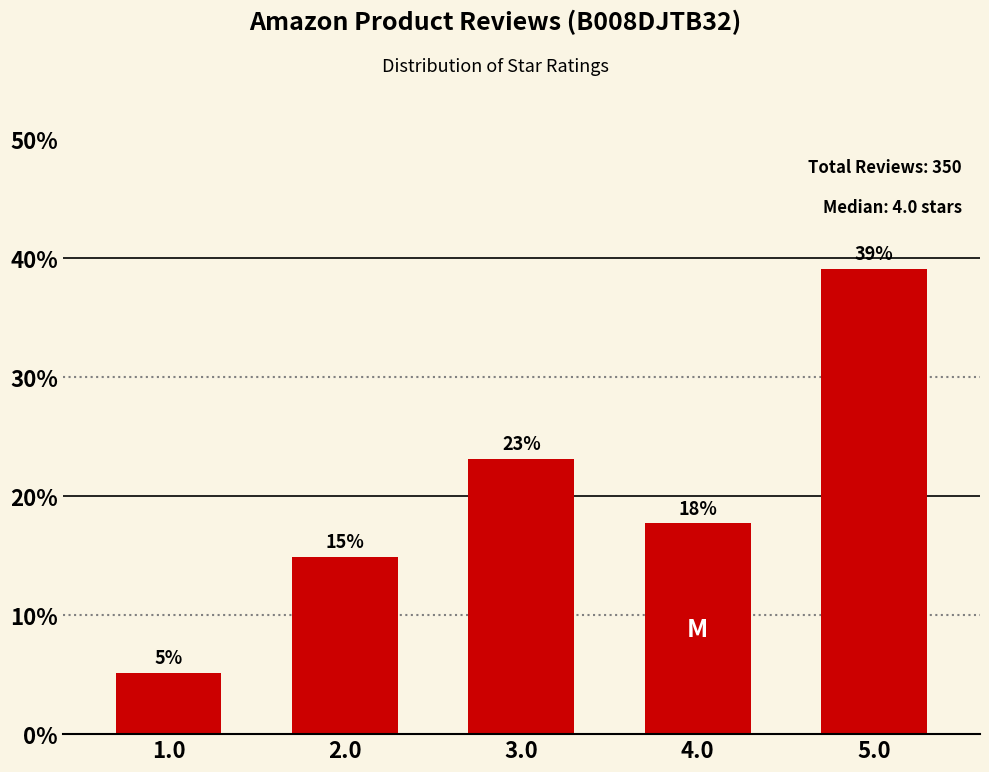

Is it true that the value at 4.0 is 4.8?

False